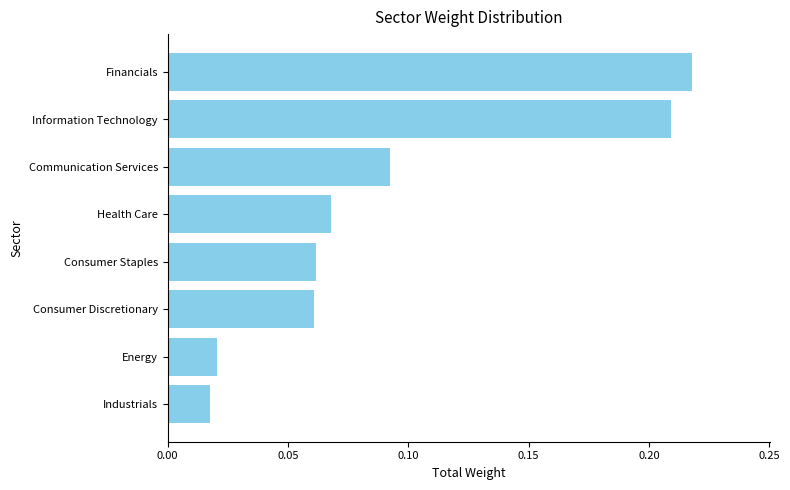

Does the chart contain stacked bars?

No